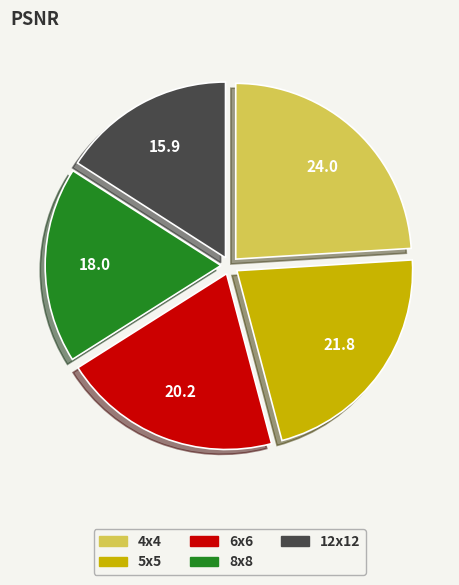

Does any single category account for the majority?

No